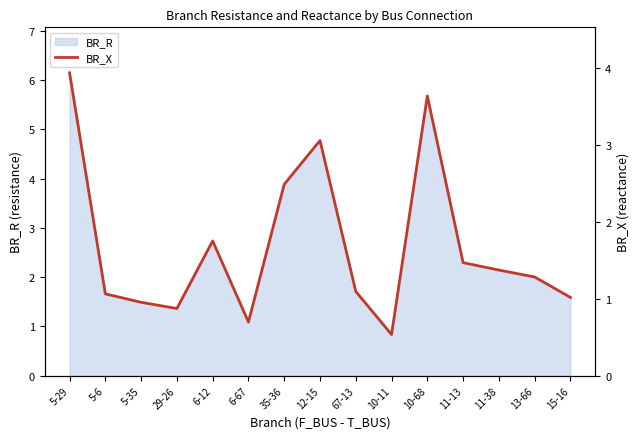

What is the label of the 9th point from the left?

67-13